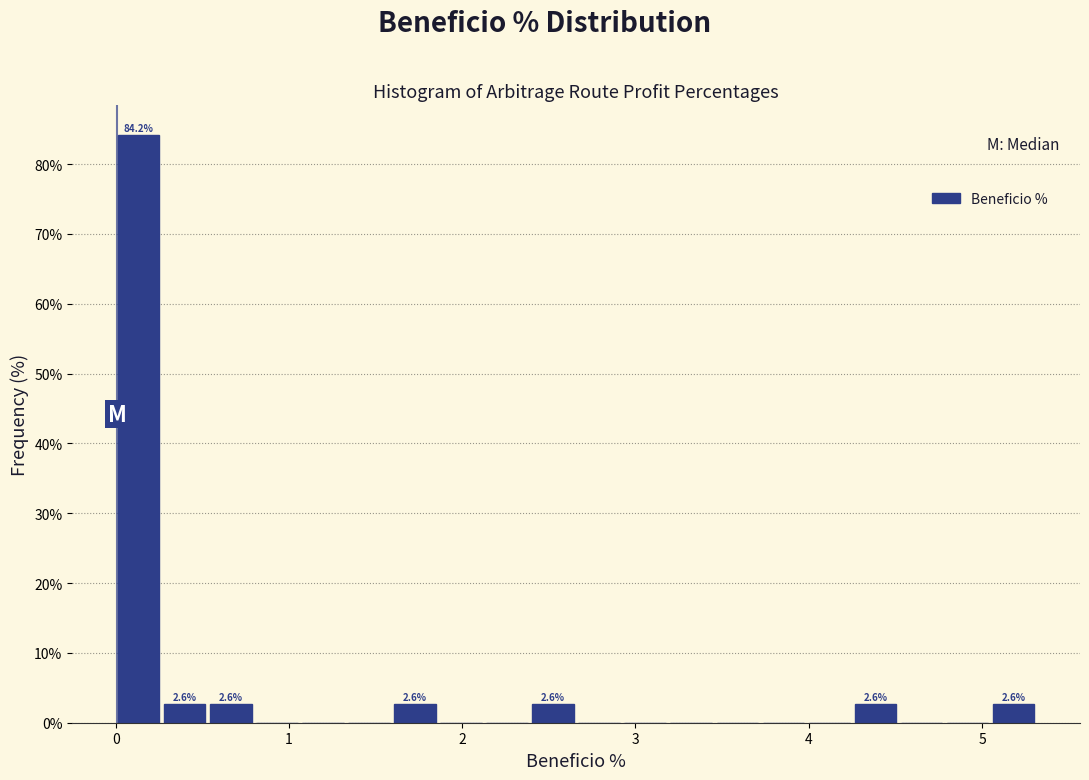

Around what value on the x-axis is the tallest bar? Give the approximate position of its centre, as read against the axis.

0.1